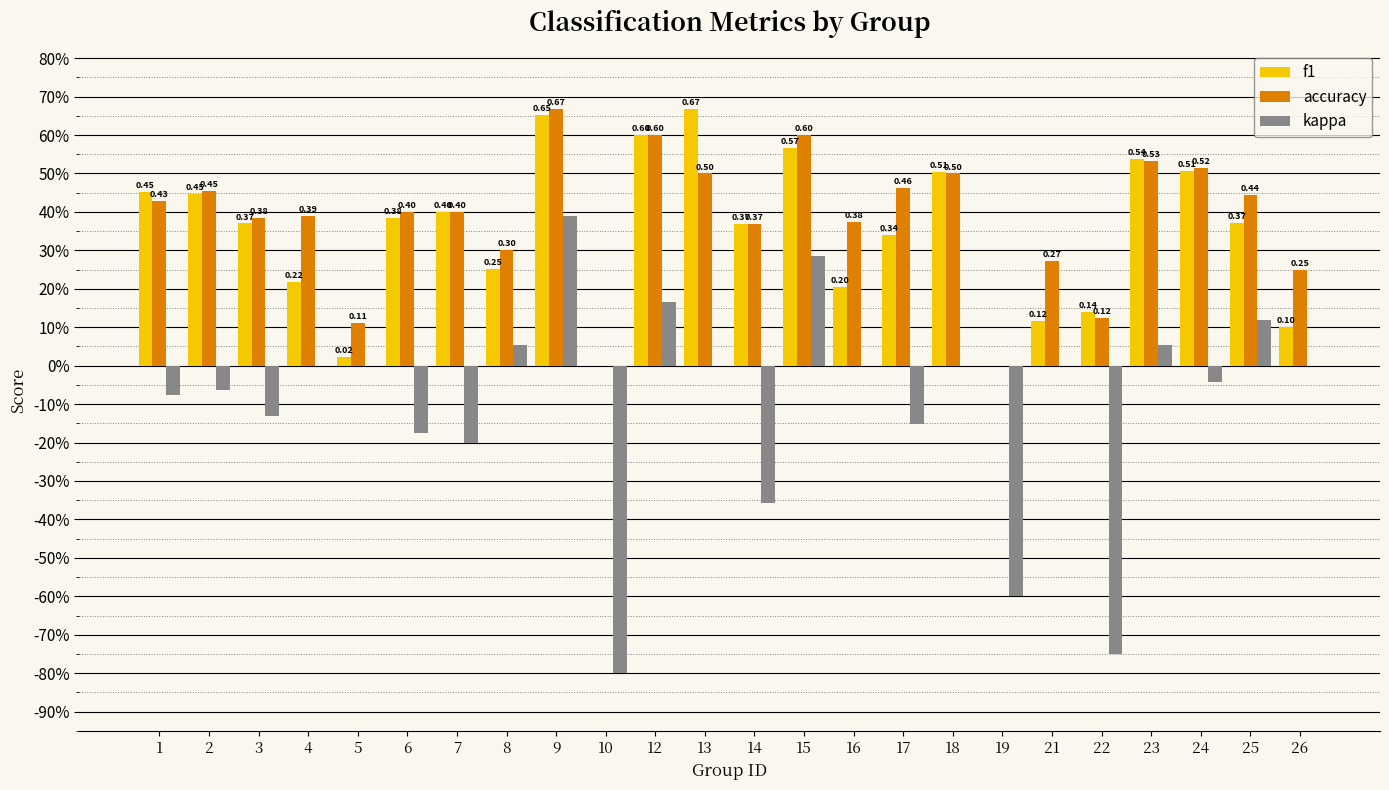

What are all the series names shown in the legend?

f1, accuracy, kappa